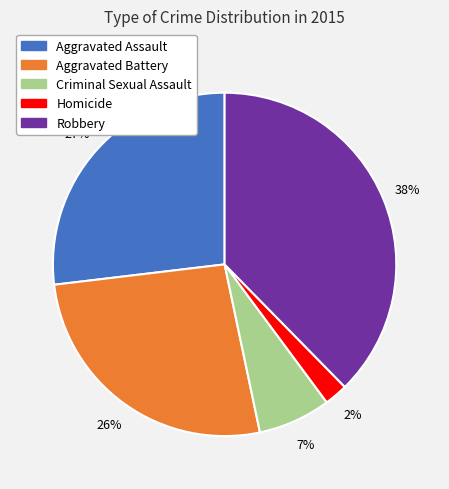

What is the ratio of the value at Homicide to the value at Criminal Sexual Assault?

0.3